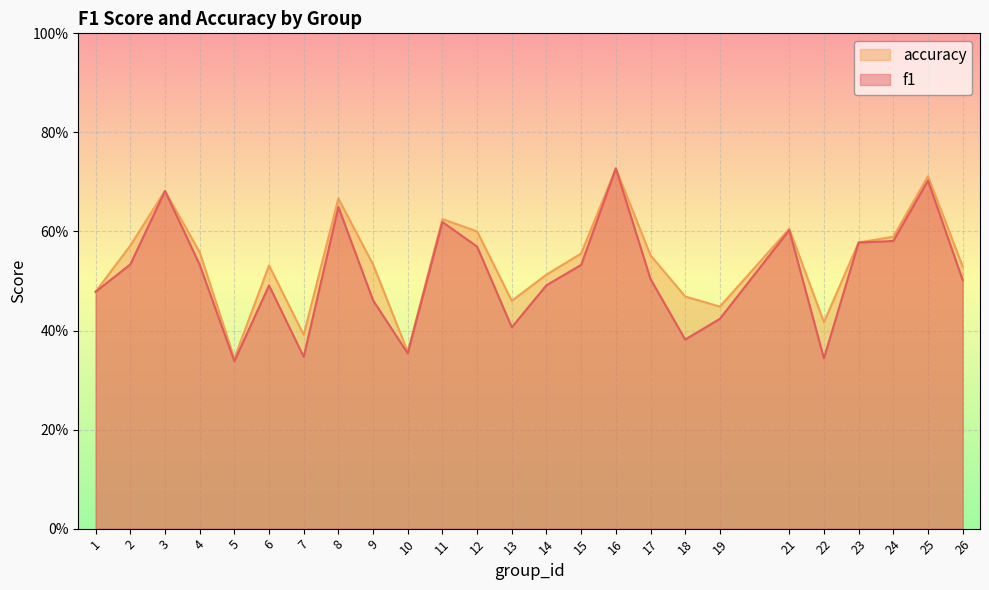

What are all the series names shown in the legend?

accuracy, f1